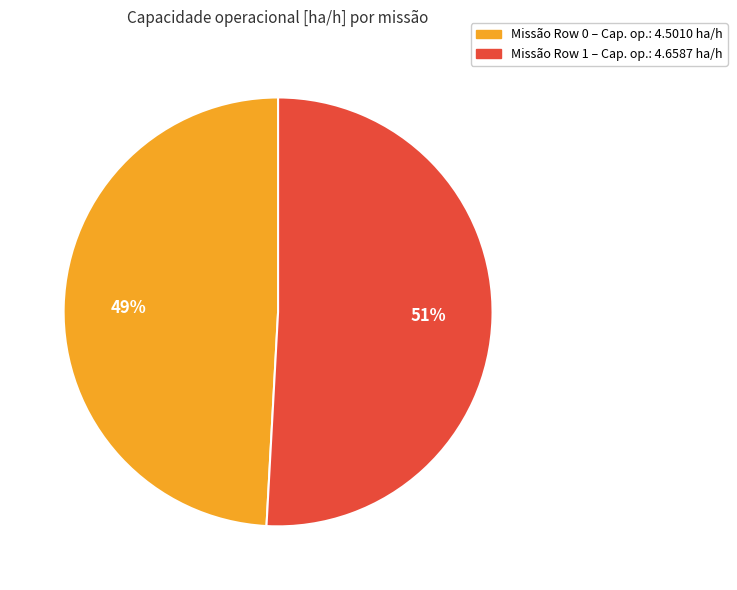

Is there a majority slice in this chart?

Yes